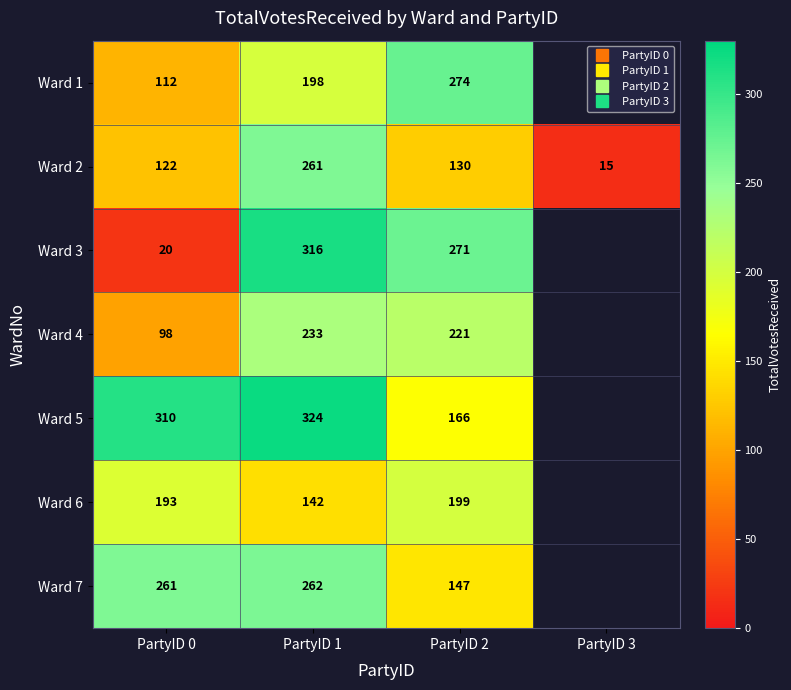

What is the minimum value for Ward 5?

166.0